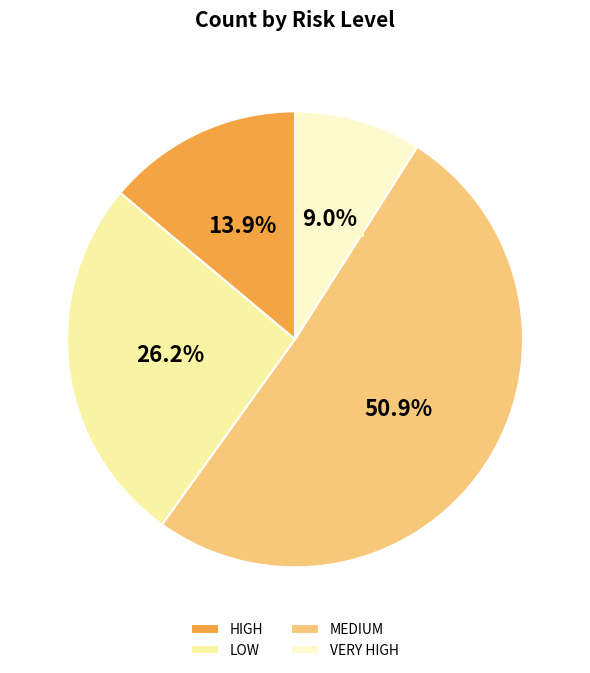

Which category has the smallest portion of the pie?

VERY HIGH